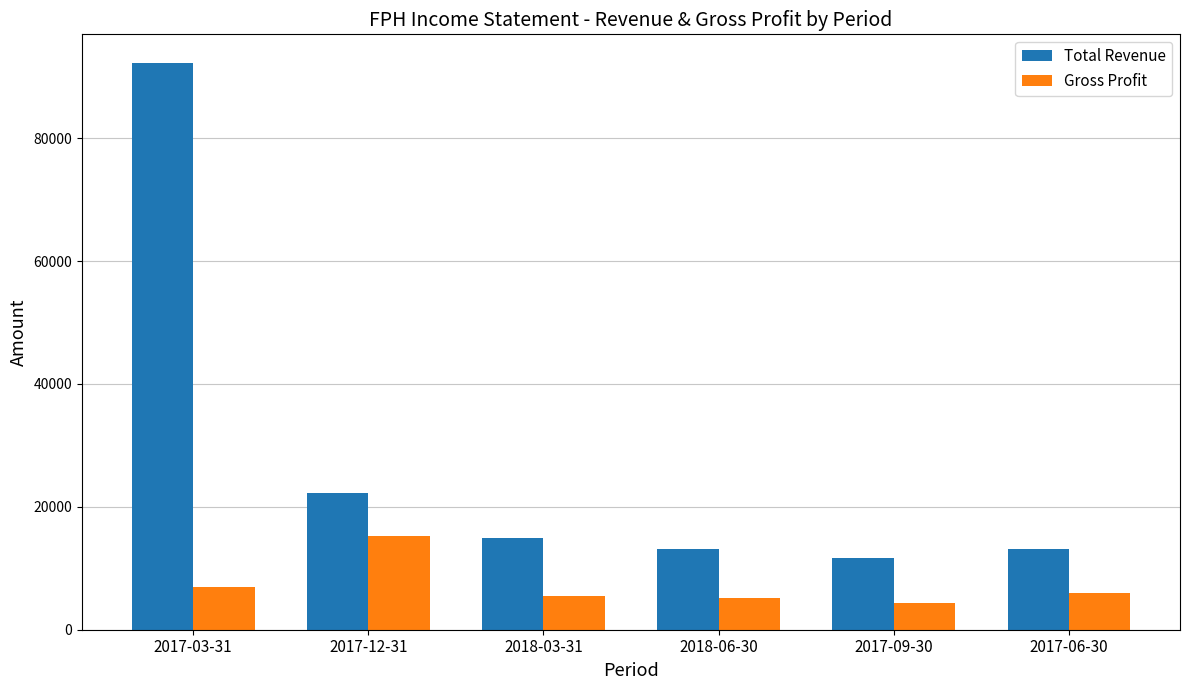

At which label does Gross Profit reach its peak?

2017-12-31